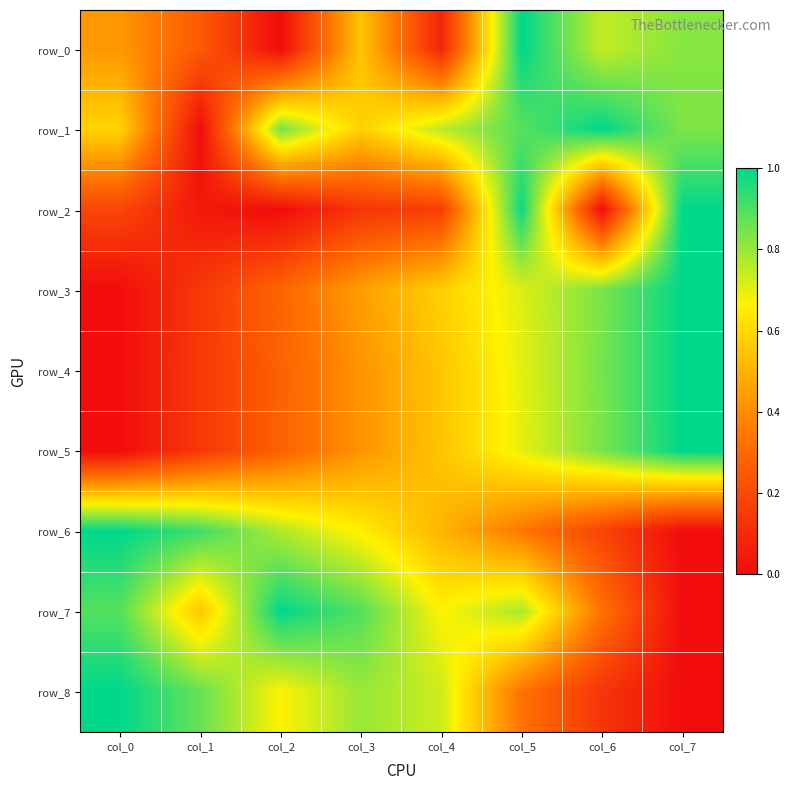

What value does the row_0 series have at col_1?

0.3